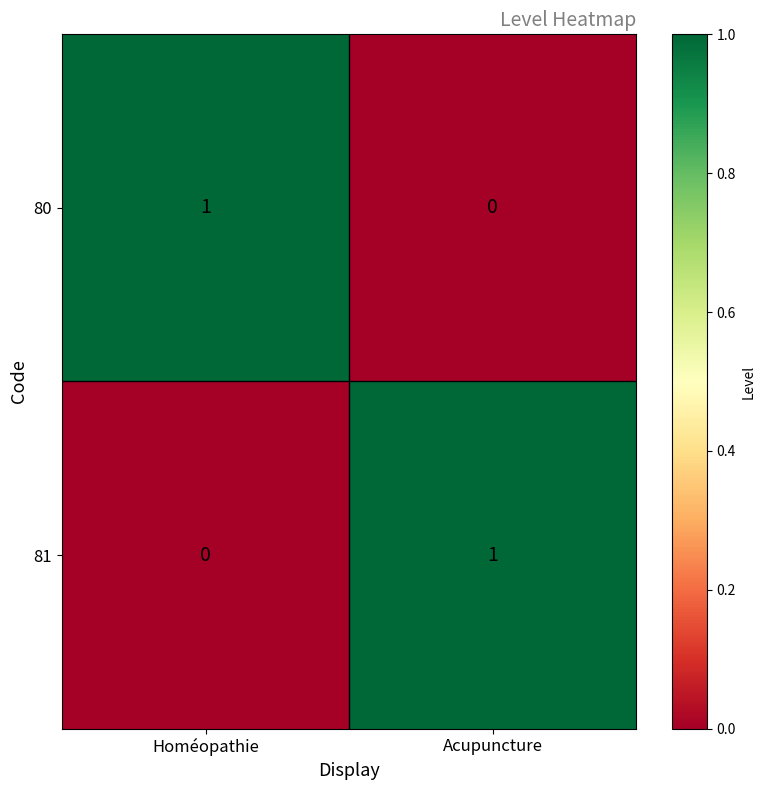

Reading right to left, list all the values displayed in this chart.

80: Acupuncture=0	Homéopathie=1
81: Acupuncture=1	Homéopathie=0